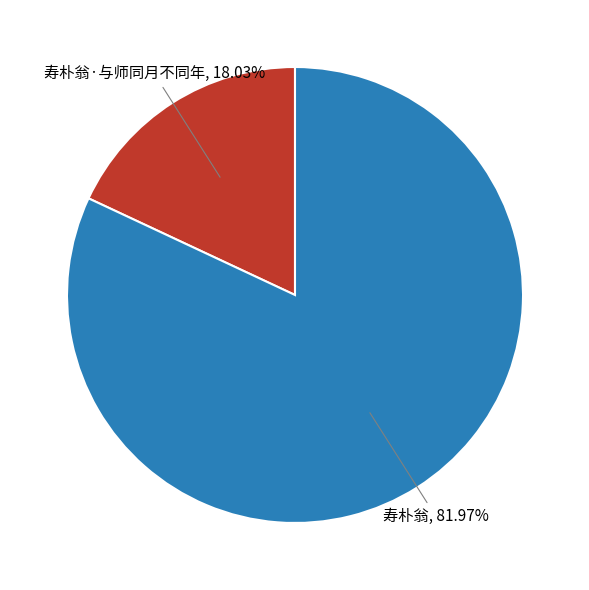

Does any single category account for the majority?

Yes